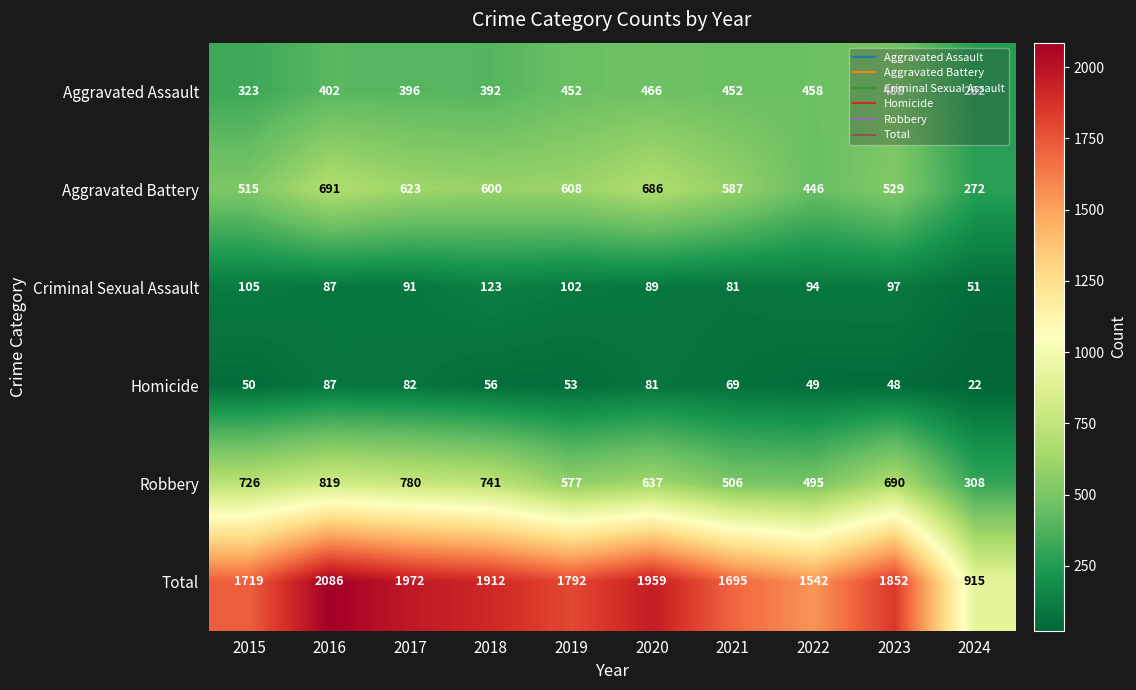

True or false: Total has a value of 2638 at 2023.

False